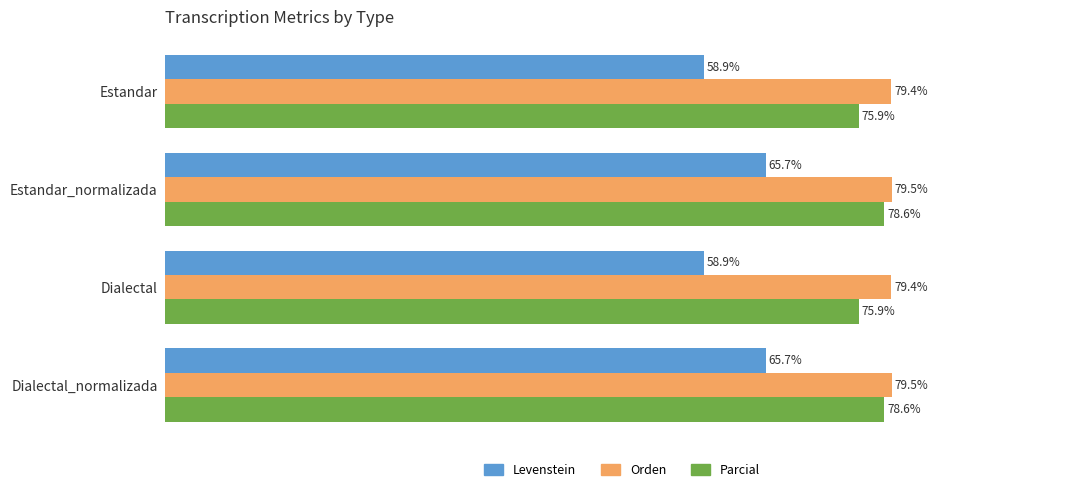

Which series changed the most between Estandar and Estandar_normalizada?

Levenstein